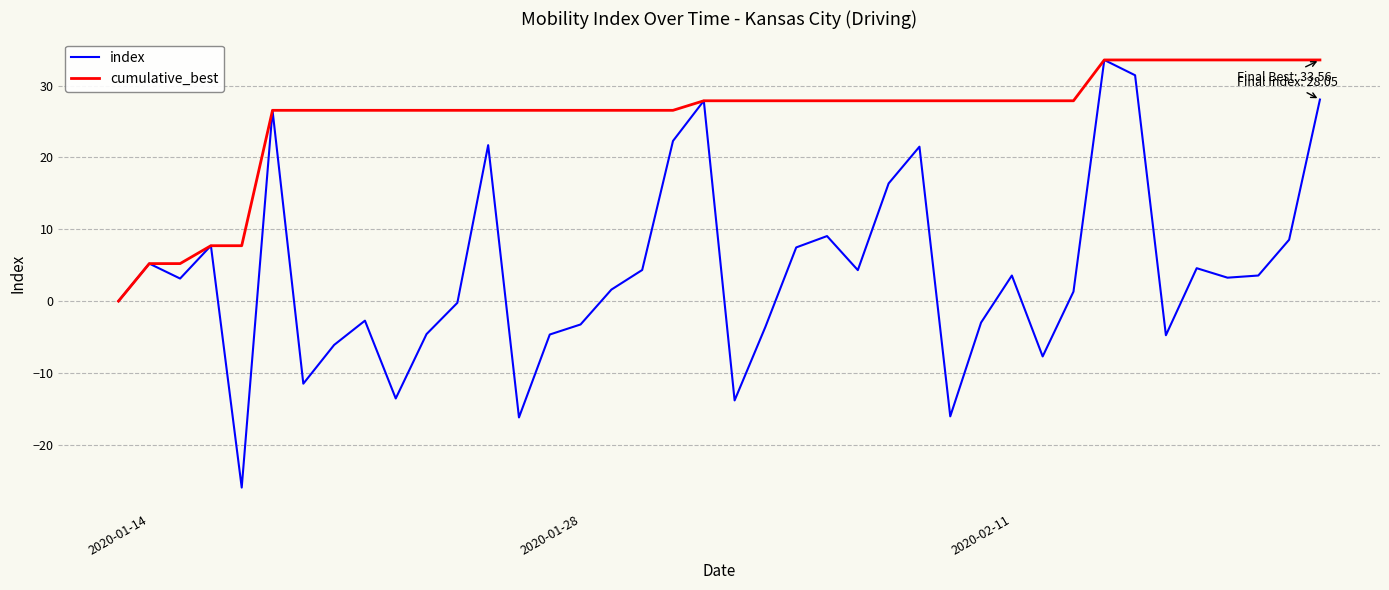

Which series has the largest range (max minus min)?

index